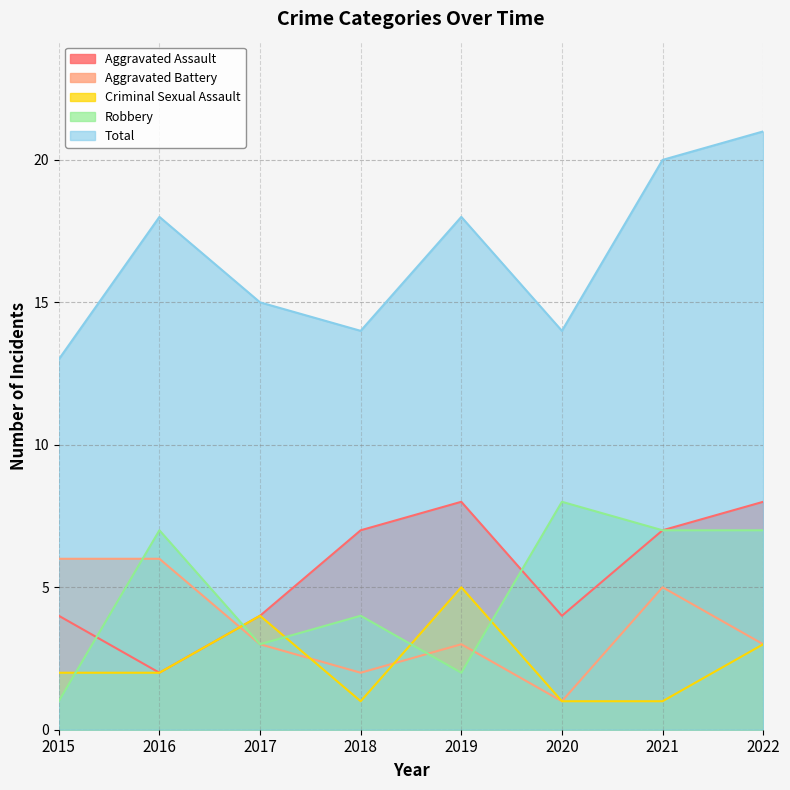

Is it true that Aggravated Battery equals 3 at 2018?

False